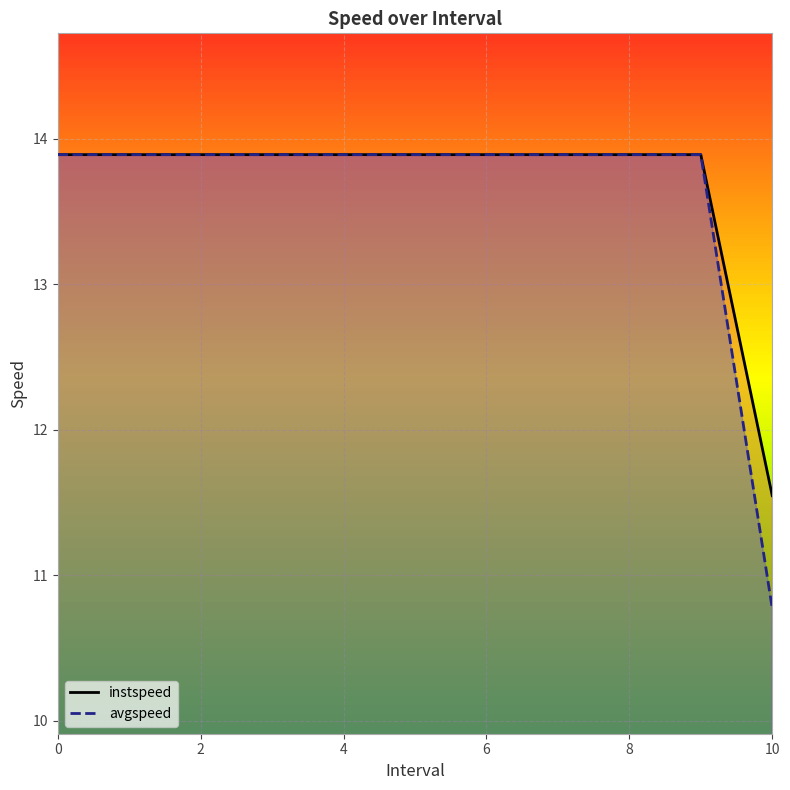

Reading left to right, transcribe all the data shown in this chart.

instspeed: 0=13.9	1=13.9	2=13.9	3=13.9	4=13.9	5=13.9	6=13.9	7=13.9	8=13.9	9=13.9	10=11.5
avgspeed: 0=13.9	1=13.9	2=13.9	3=13.9	4=13.9	5=13.9	6=13.9	7=13.9	8=13.9	9=13.9	10=10.8